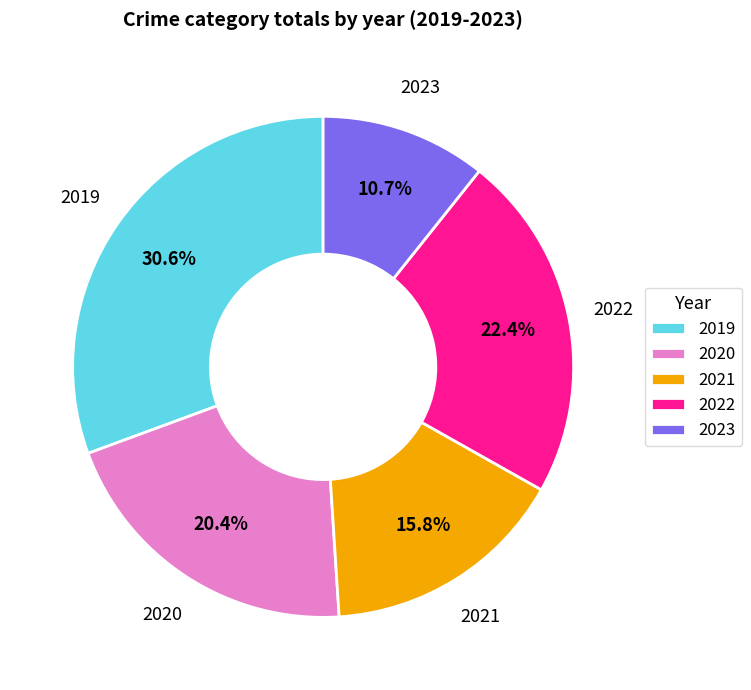

To the nearest percent, what is the difference between the 2022 and 2020 slice percentages?

2%